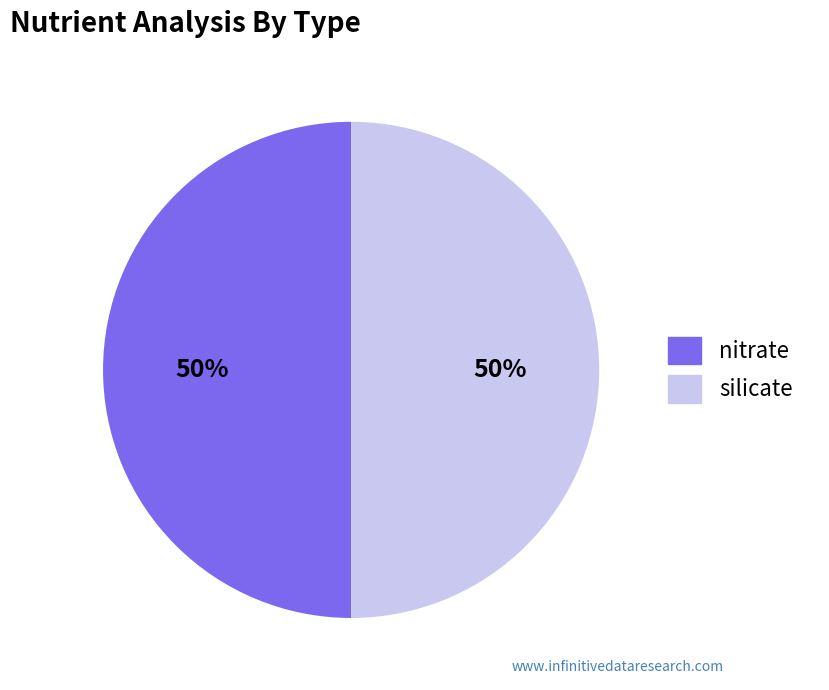

To the nearest percent, what is the average slice percentage?

50%